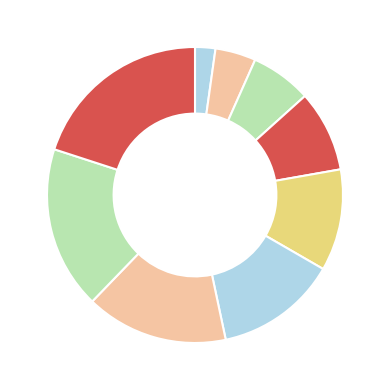

Count the number of slices in the pie.

9